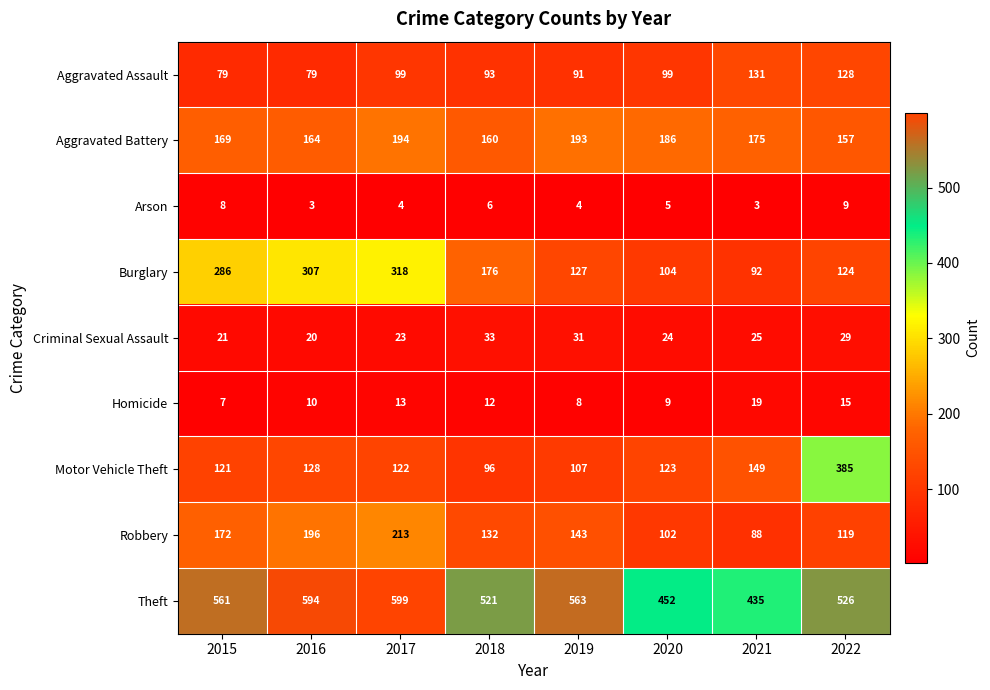

The value of Theft at 2020 is 452. True or false?

True